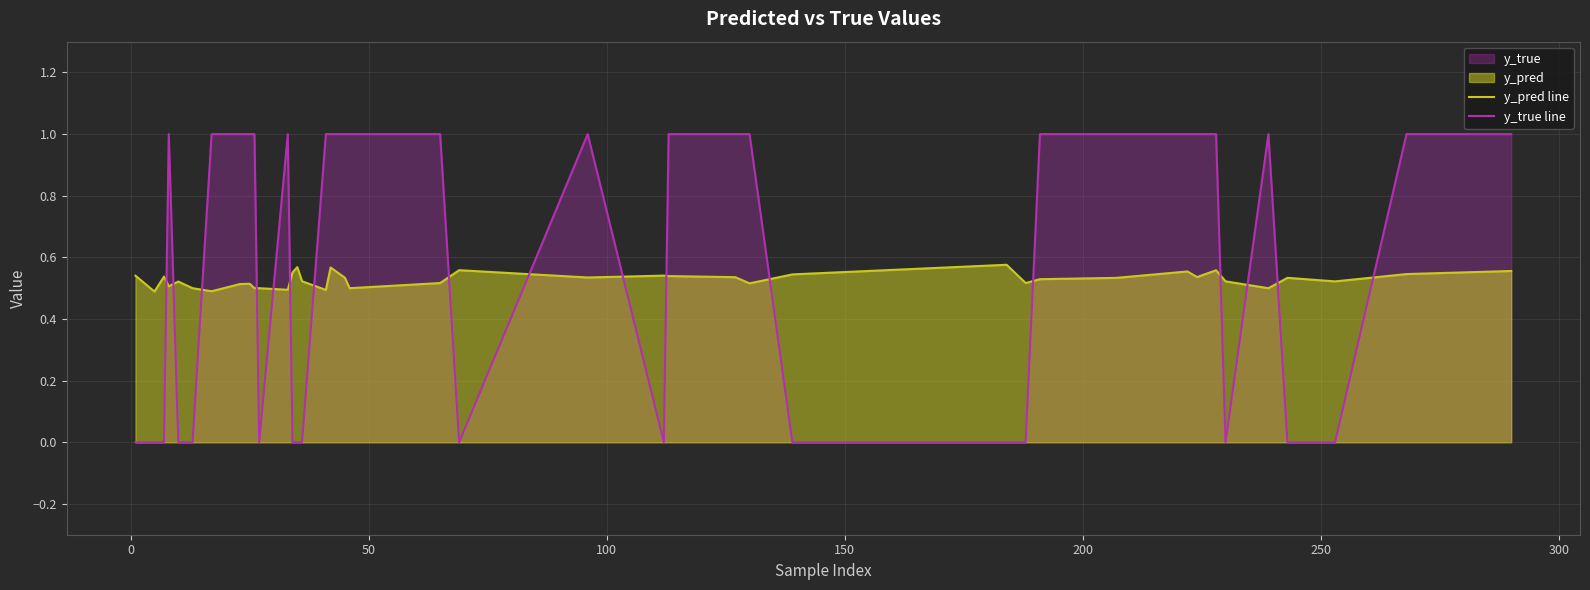

Which series has the largest range (max minus min)?

y_true line